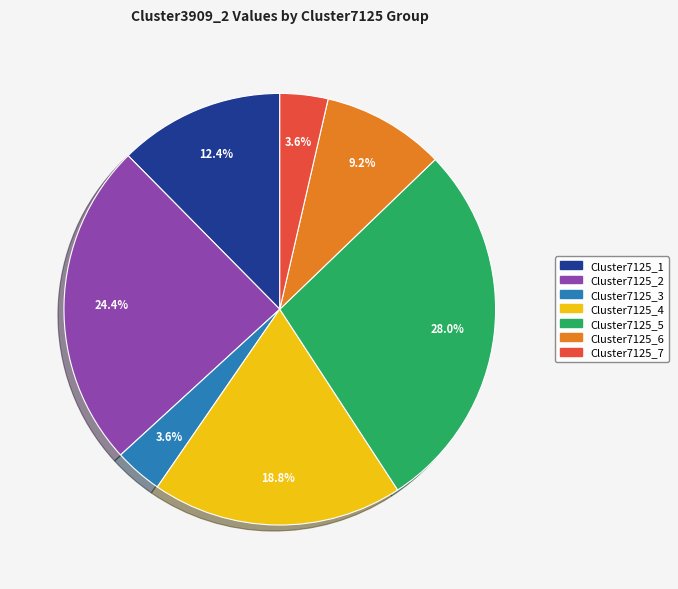

To the nearest percent, what percentage of the pie is Cluster7125_5?

28%